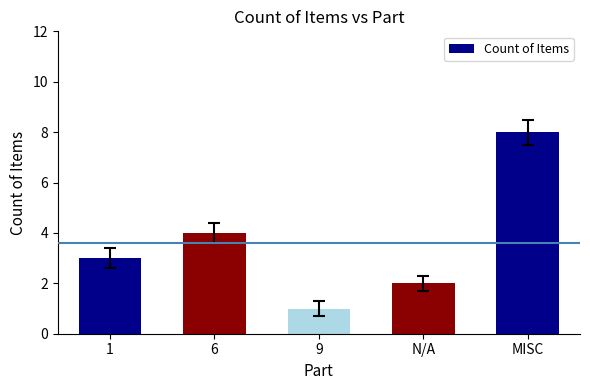

Is it true that the value at 1 is 5?

False